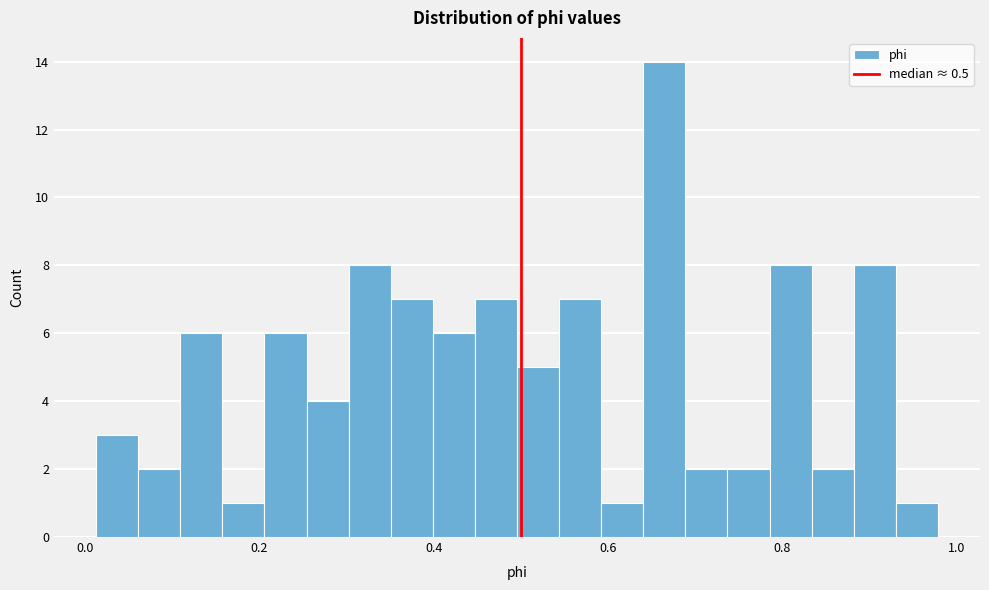

Around what value on the x-axis is the tallest bar? Give the approximate position of its centre, as read against the axis.

0.66